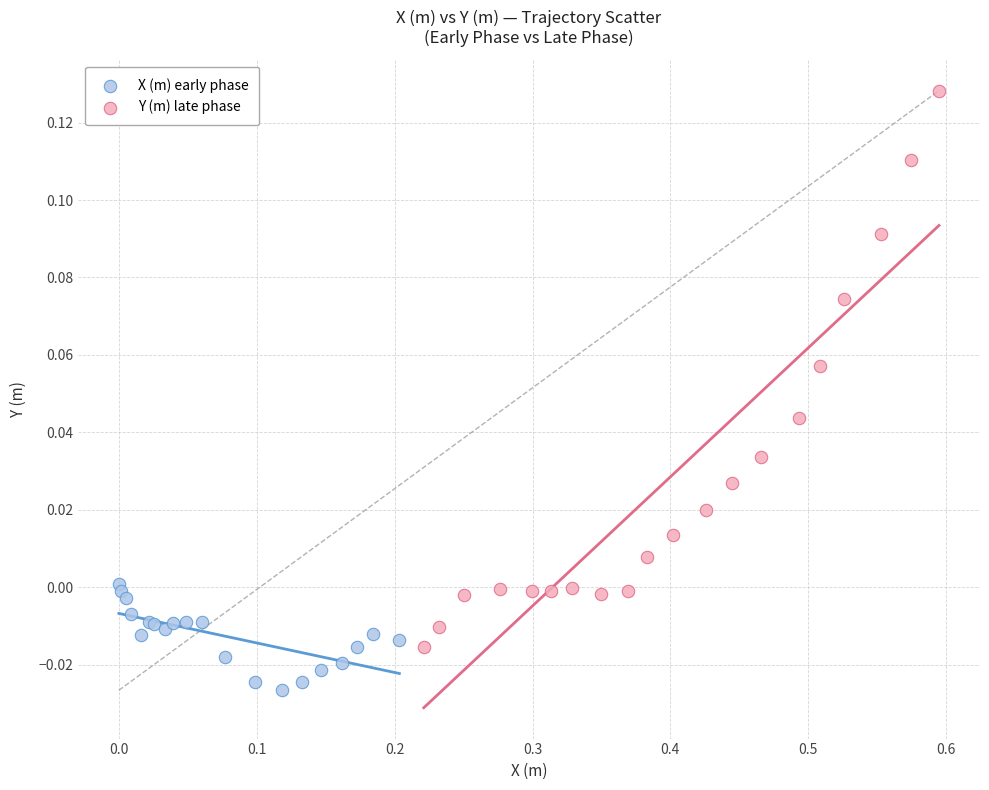

Which series has the largest Y range (max minus min)?

Y (m) late phase